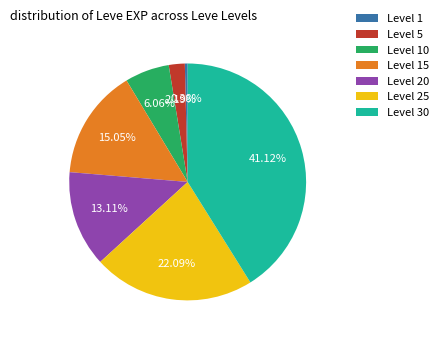

Which has a higher value, Level 10 or Level 30?

Level 30